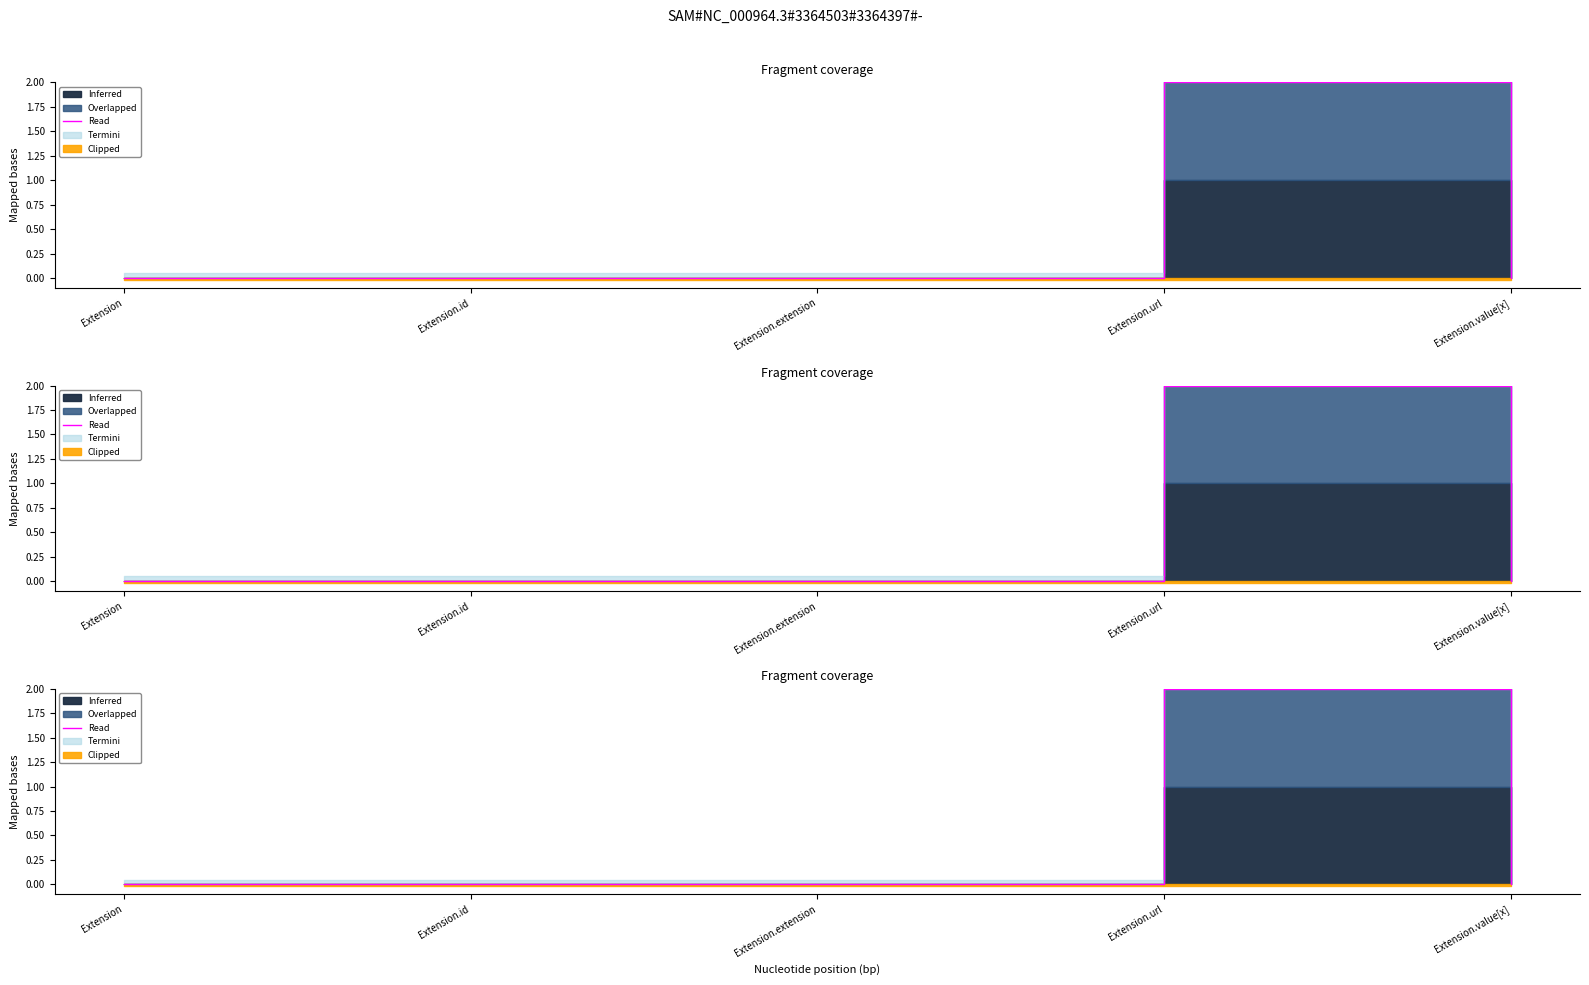

What is the sum of all values?

2